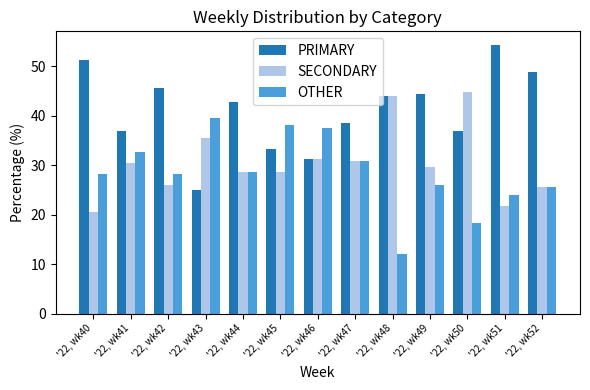

True or false: PRIMARY has a value of 36.8 at '22, wk50.

True